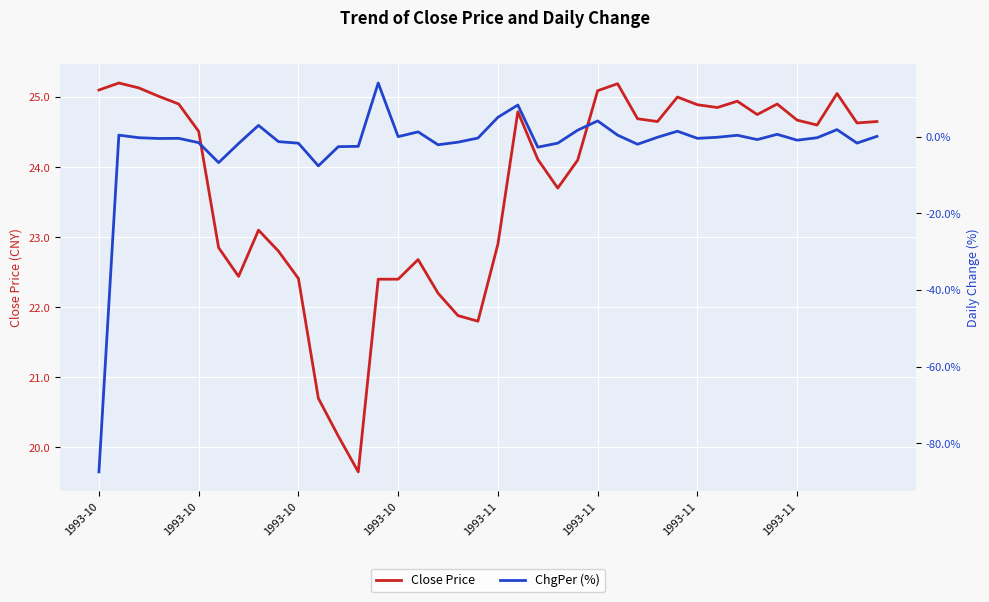

Is it true that ChgPer (%) equals -2.1 at 9?

False